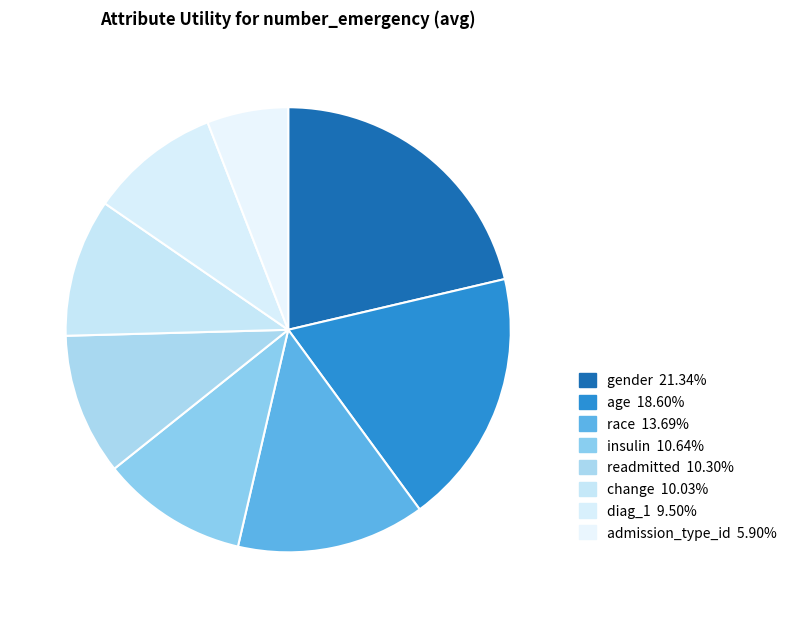

What is the largest slice in the pie chart?

gender